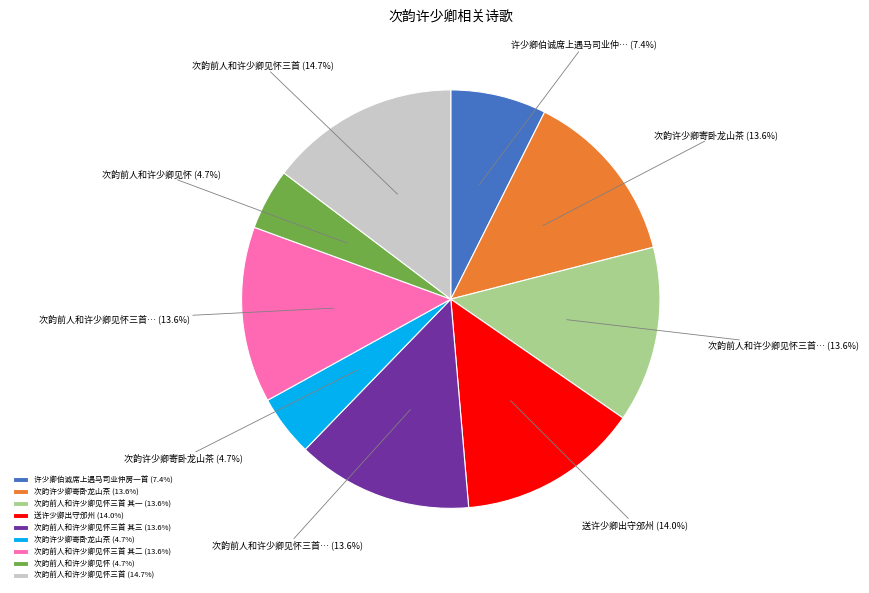

Which slice is the largest?

次韵前人和许少卿见怀三首 (14.7%)